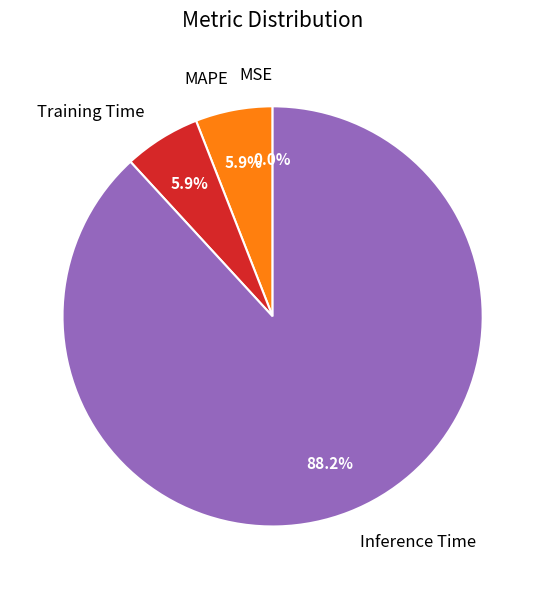

To the nearest percent, what percentage of the pie is MAPE?

6%